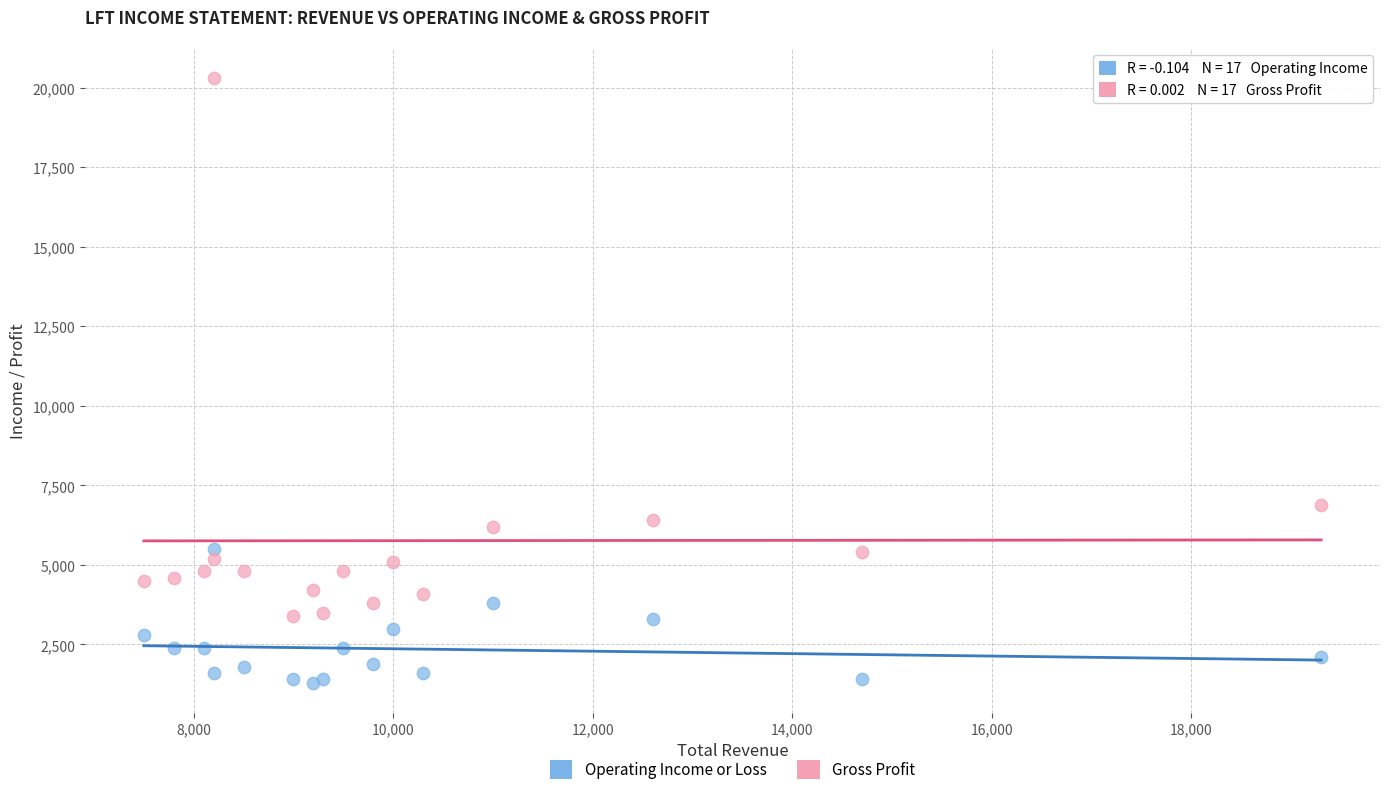

Which series has the largest Y range (max minus min)?

Gross Profit